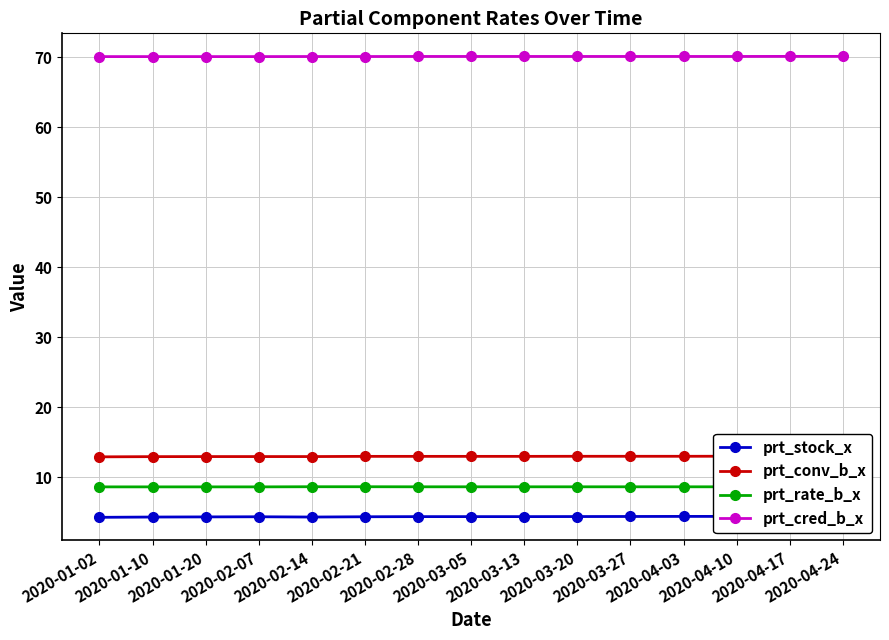

How many series are shown in this chart?

4